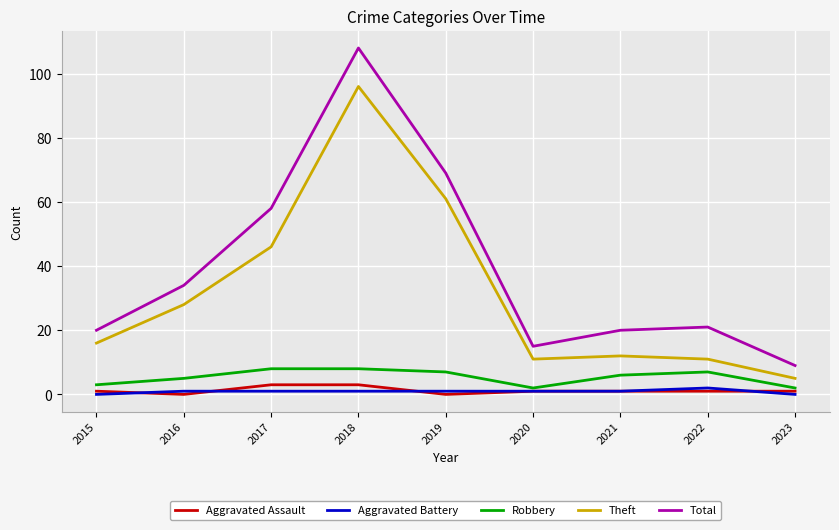

What is the sum of the Robbery values at 2021 and 2018?

14